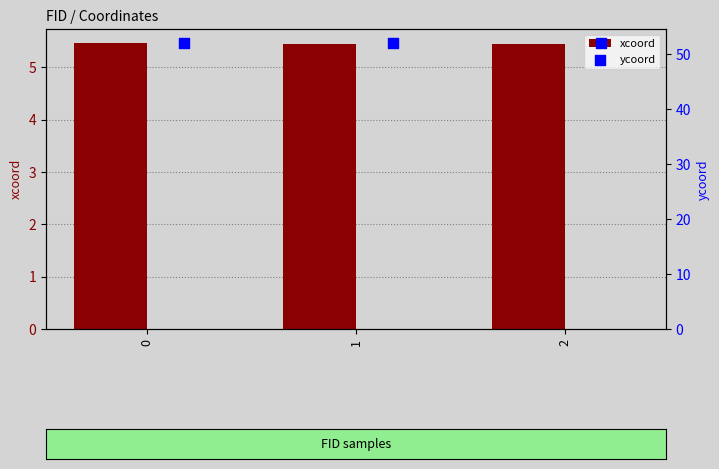

What are all the series names shown in the legend?

xcoord, ycoord